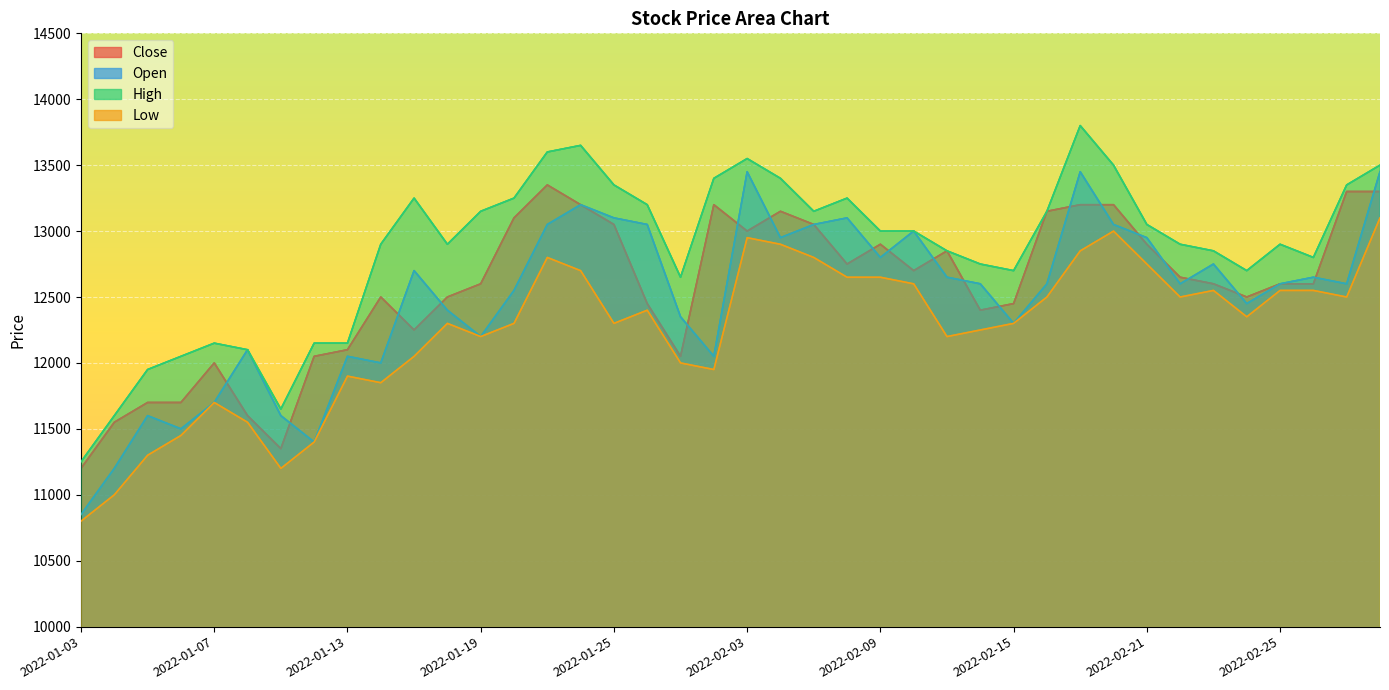

What is the sum of all High values?

514500